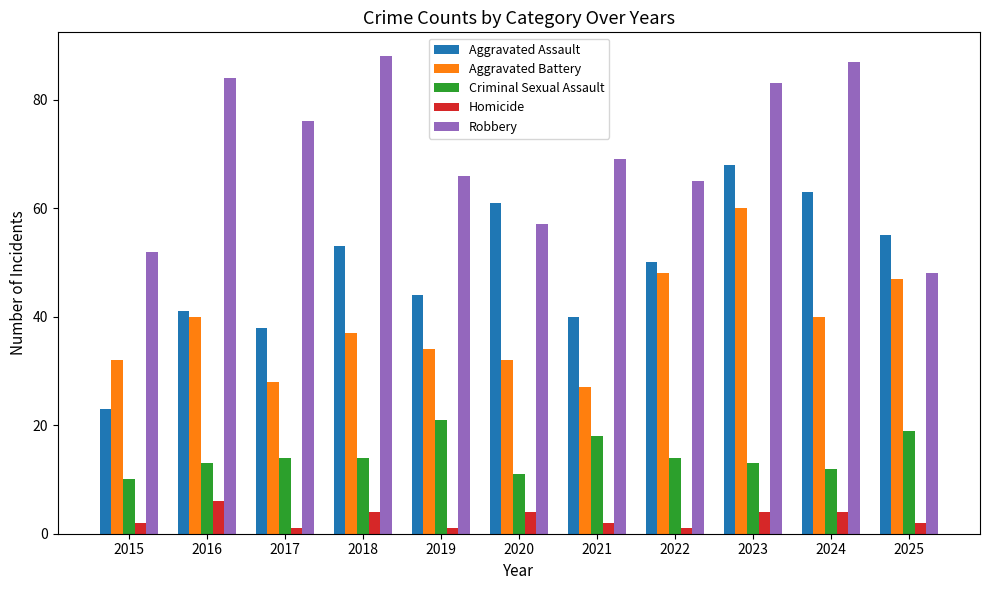

What is the minimum value shown in the chart?

1